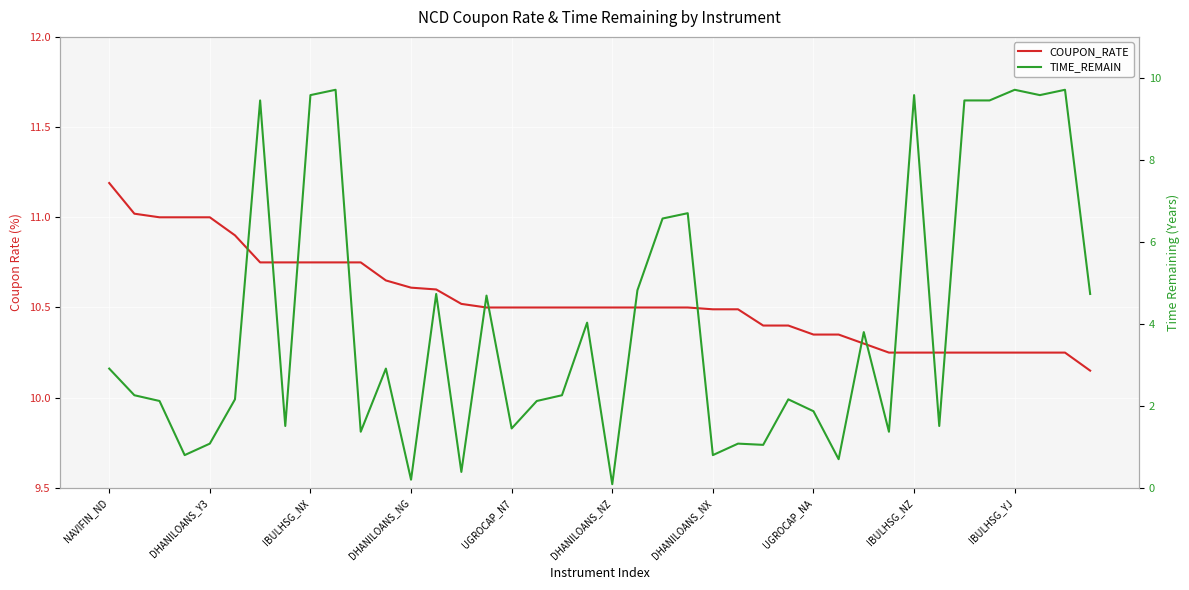

How many lines are shown in the chart?

2